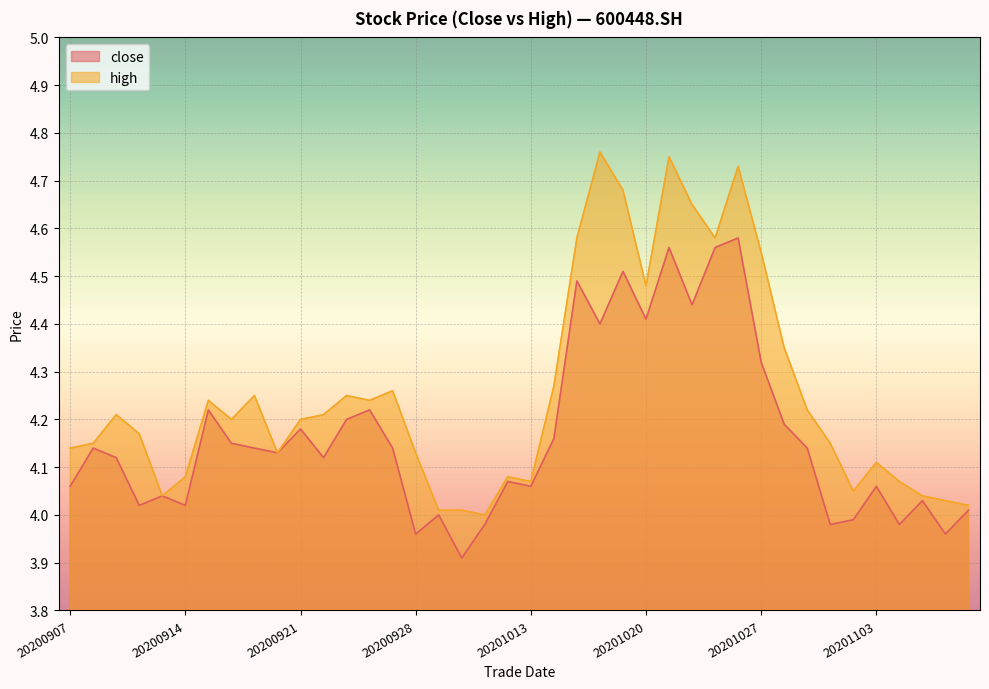

What is the spread (max minus min) of values at 20201022?

0.2